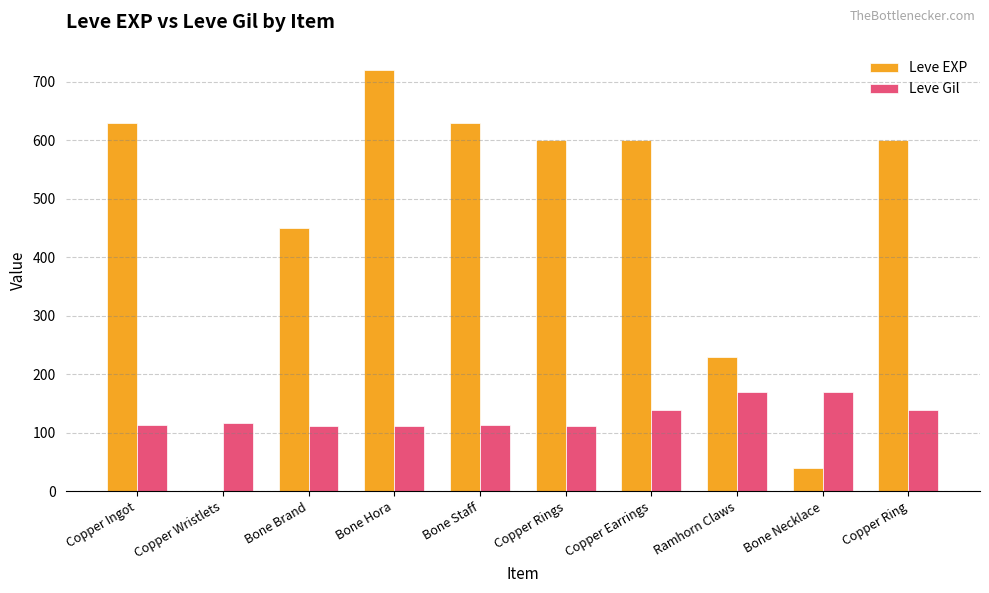

Which series changed the most between Copper Wristlets and Copper Rings?

Leve EXP